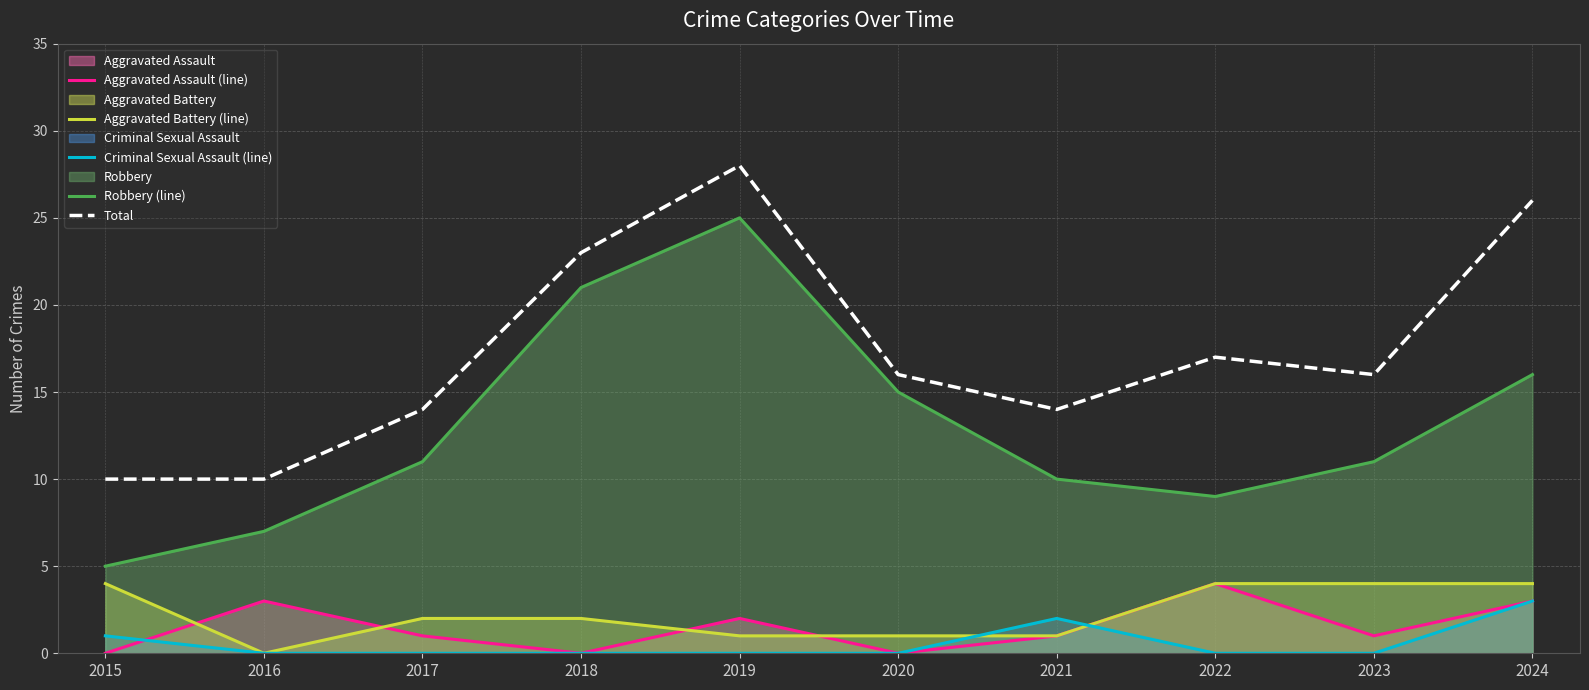

True or false: Total and Criminal Sexual Assault (line) intersect in this chart.

False